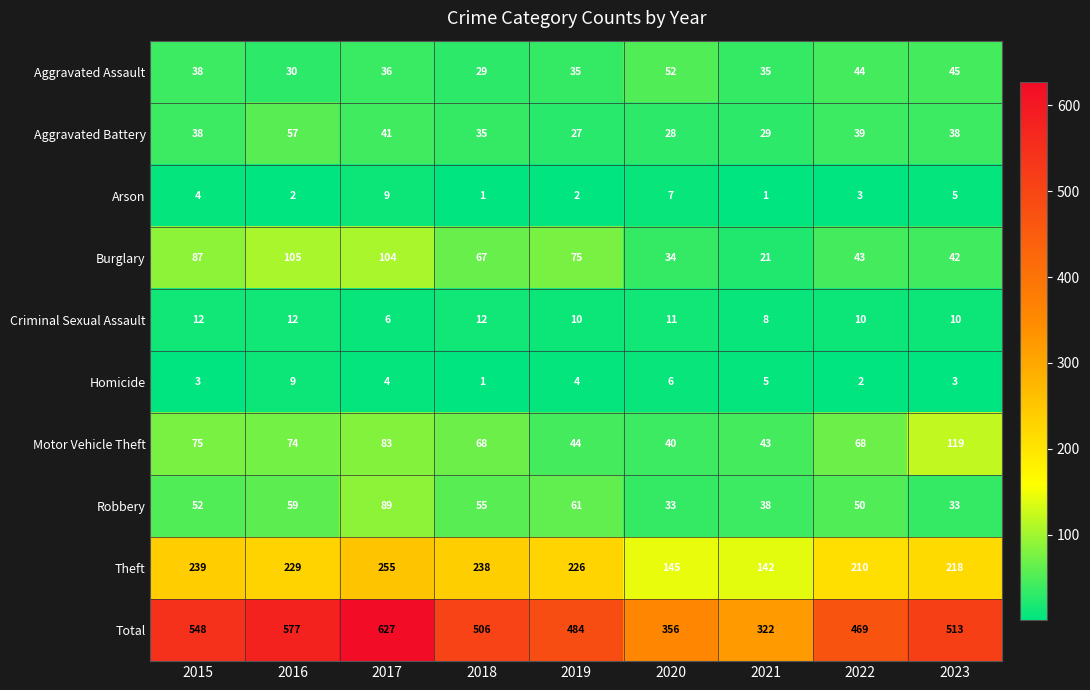

Between 2018 and 2021, which series saw the biggest shift?

Total